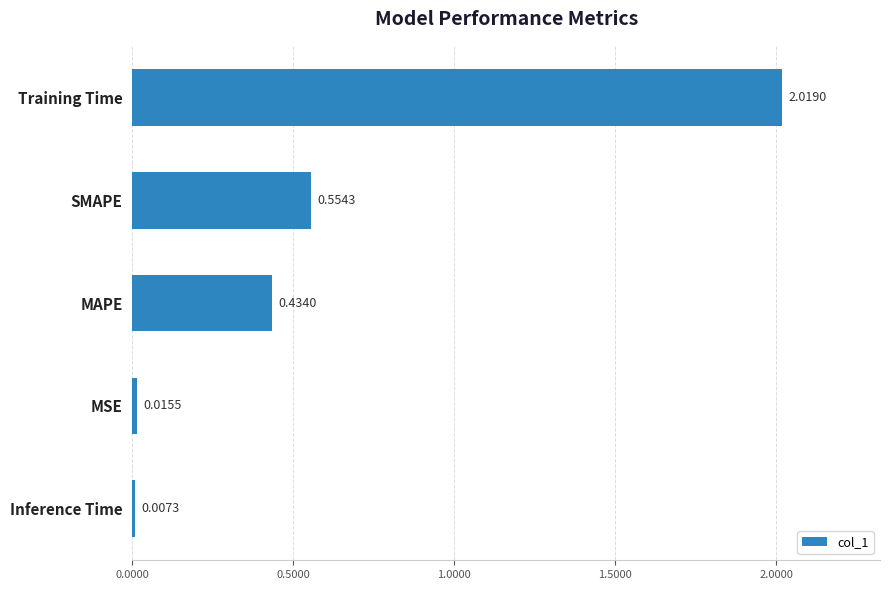

Where is the data nearest to the value 1?

SMAPE